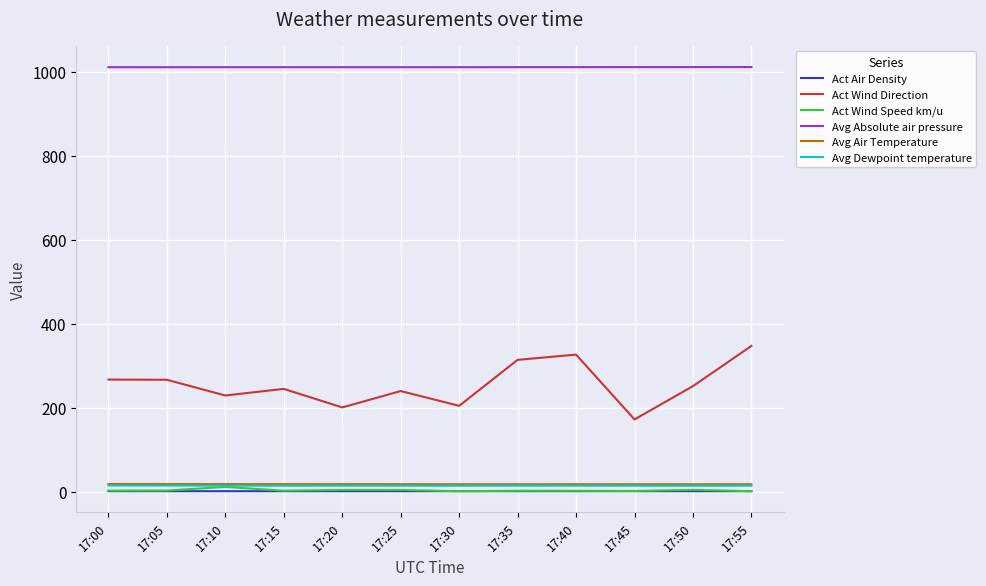

How many series are shown in this chart?

6